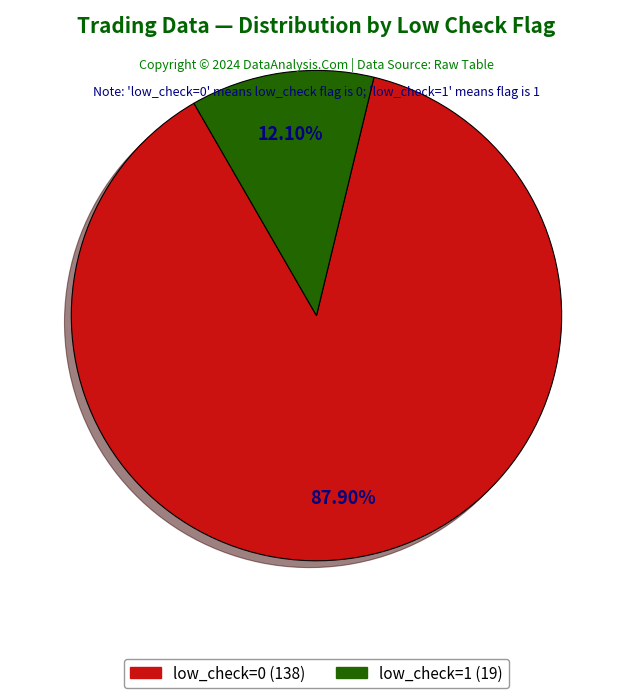

What percentage is NOT represented by low_check=1?

87.9%